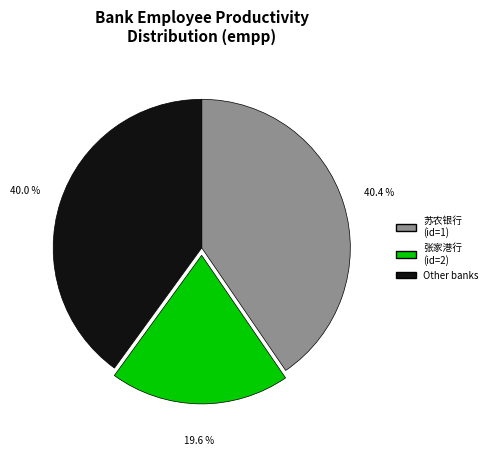

Which slice is the smallest?

张家港行 (id=2)